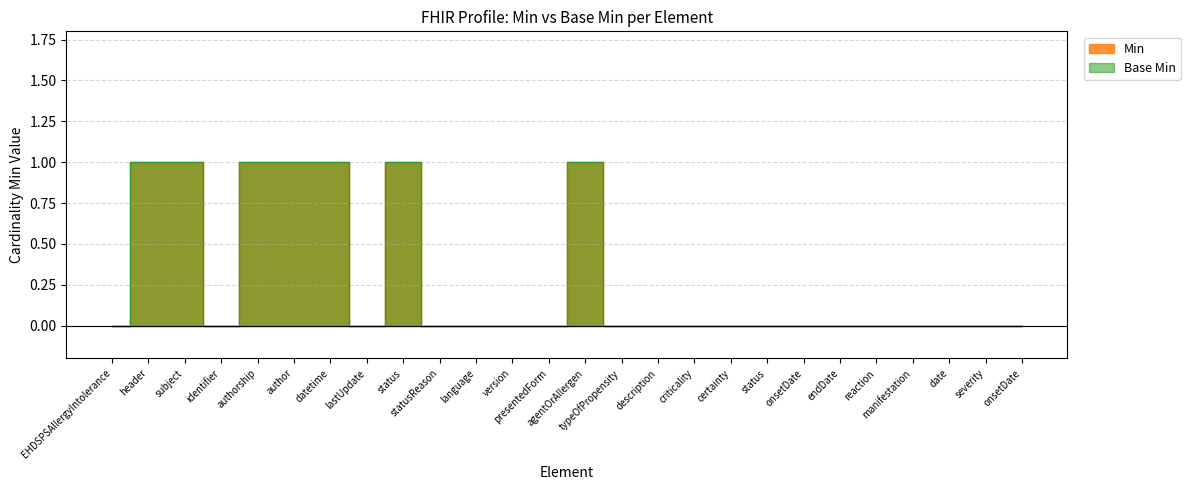

What is the difference between the maximum and minimum values in the Min series?

1